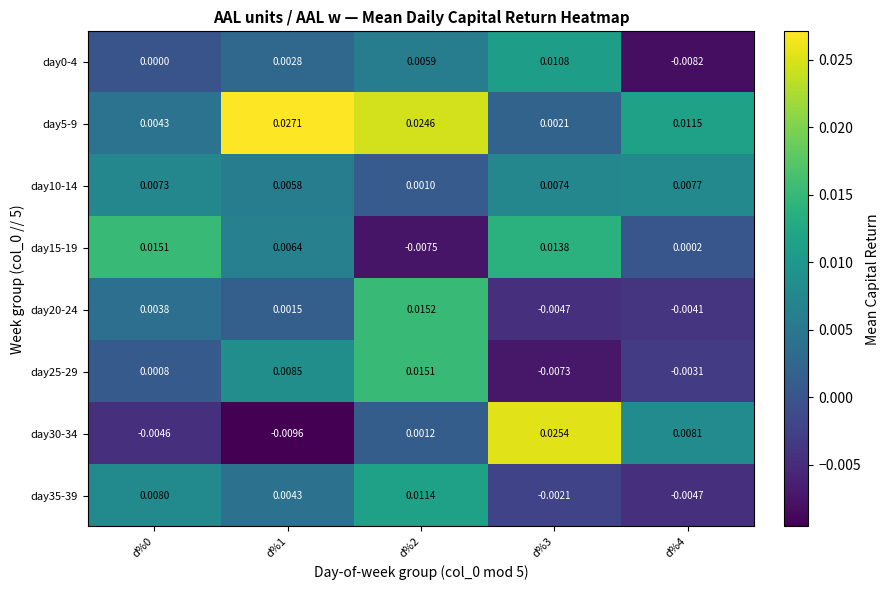

Which series changed the most between d%0 and d%4?

day15-19